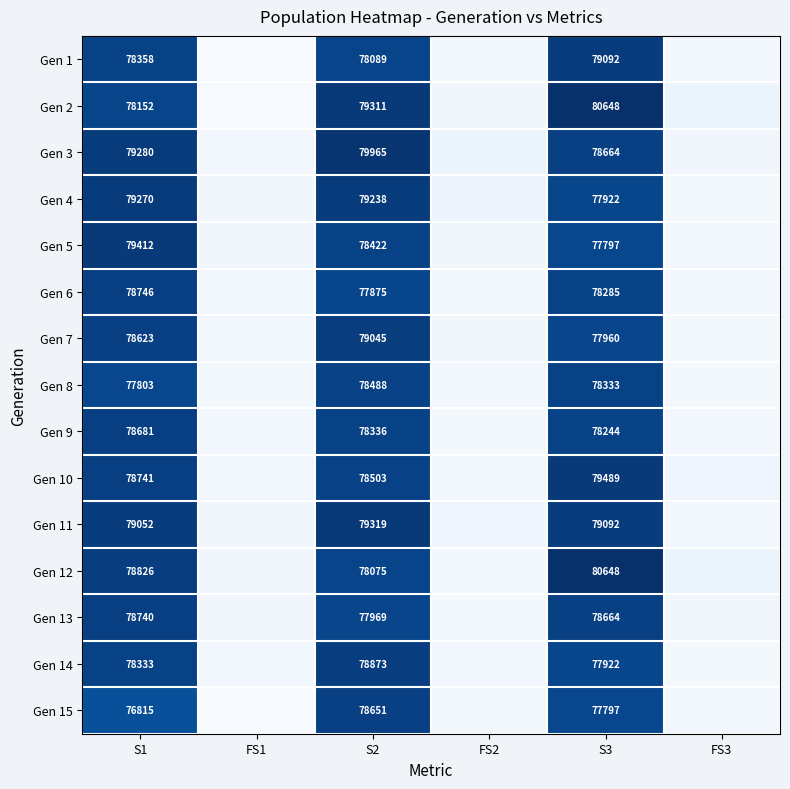

Is the value of Gen 9 at S2 greater than the value of Gen 10 at S3?

No